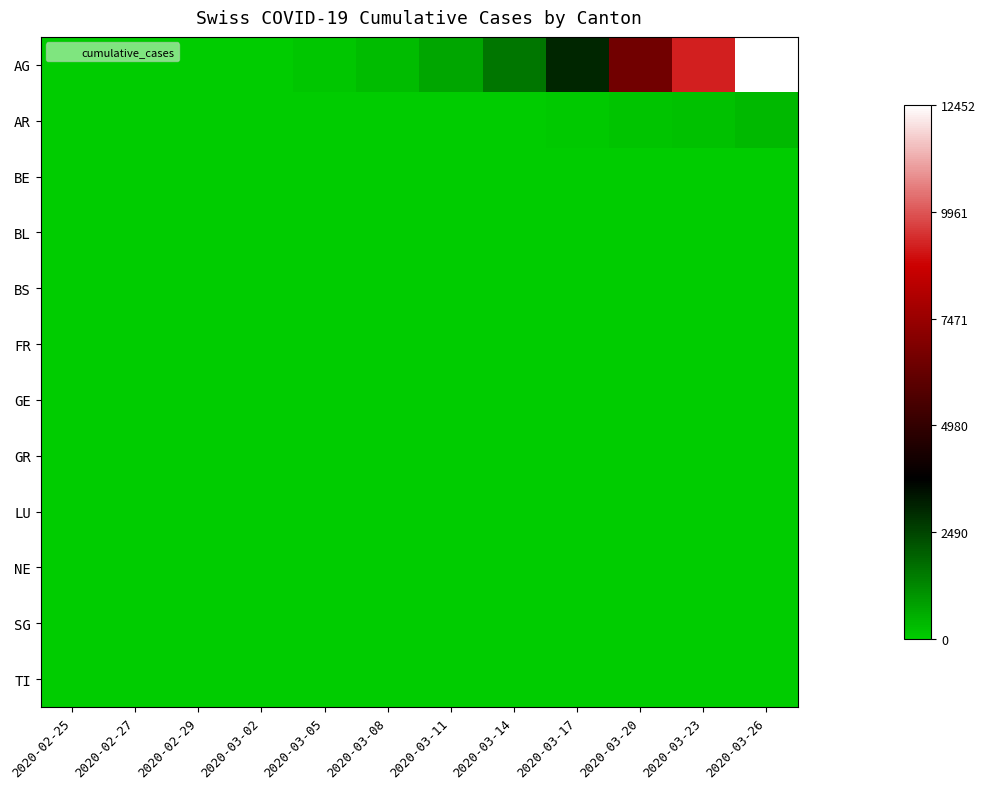

Which has a higher value, 2020-03-02 or 2020-03-17?

2020-03-17